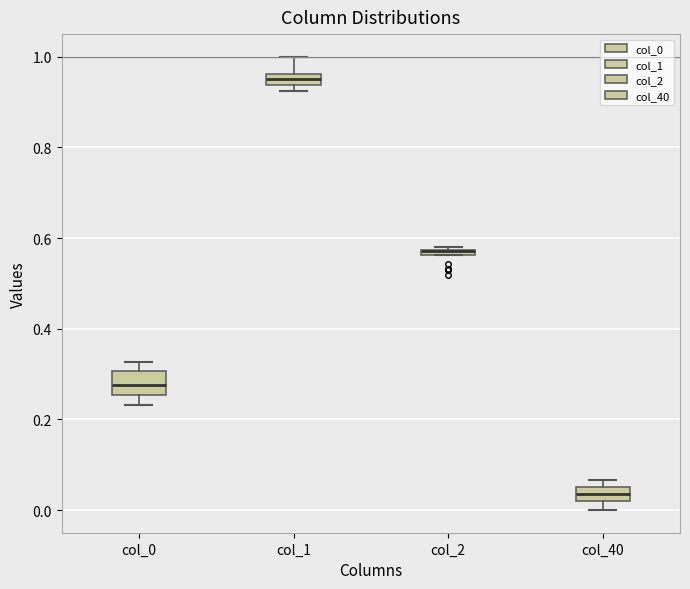

Where is the lower edge of the box for col_2 on the y-axis? The values are not printed on the chart, so give them approximately, as read against the axis.

0.56